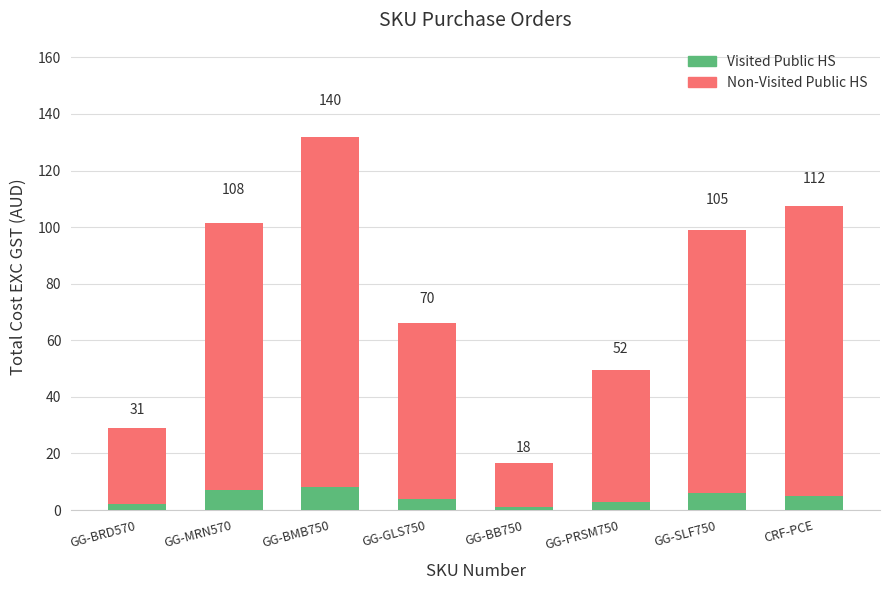

What are all the series names shown in the legend?

Non-Visited Public HS, Visited Public HS